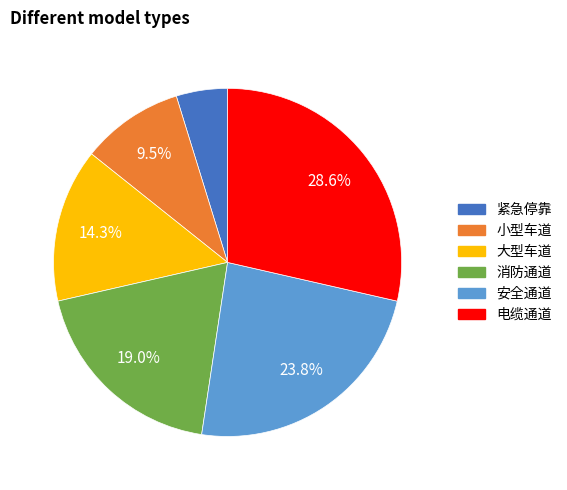

To the nearest percent, what is the combined percentage of 小型车道 and 大型车道?

24%